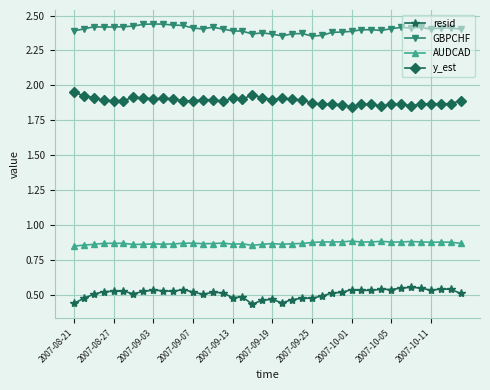

True or false: AUDCAD and y_est cross at least once.

False